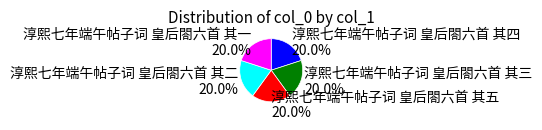

Is there a majority slice in this chart?

No